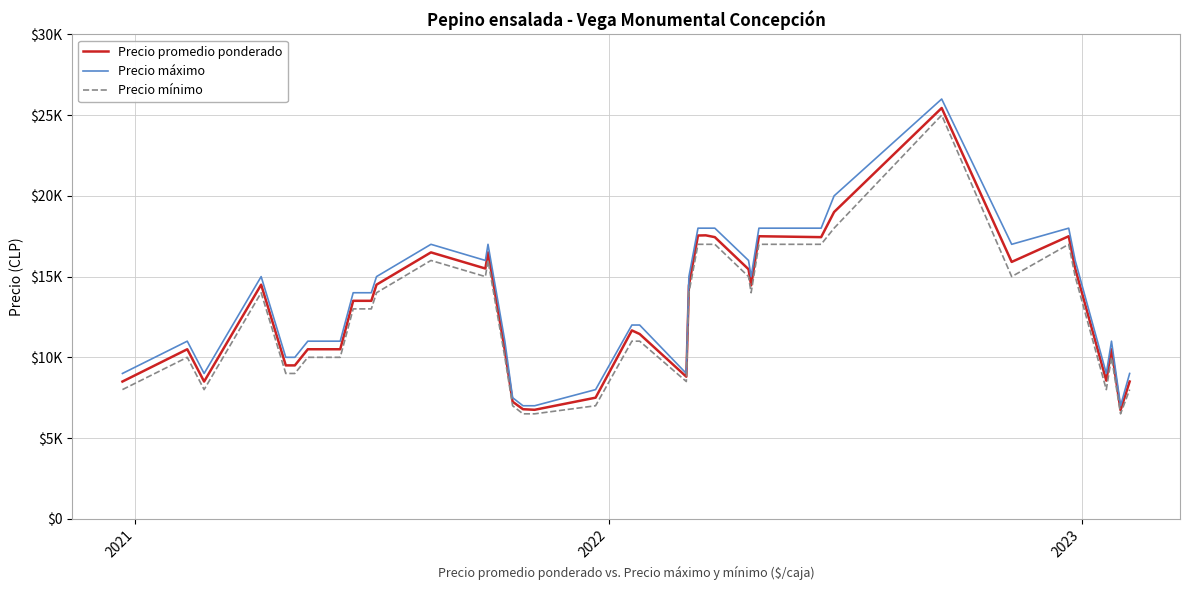

What are all the series names shown in the legend?

Precio promedio ponderado, Precio máximo, Precio mínimo